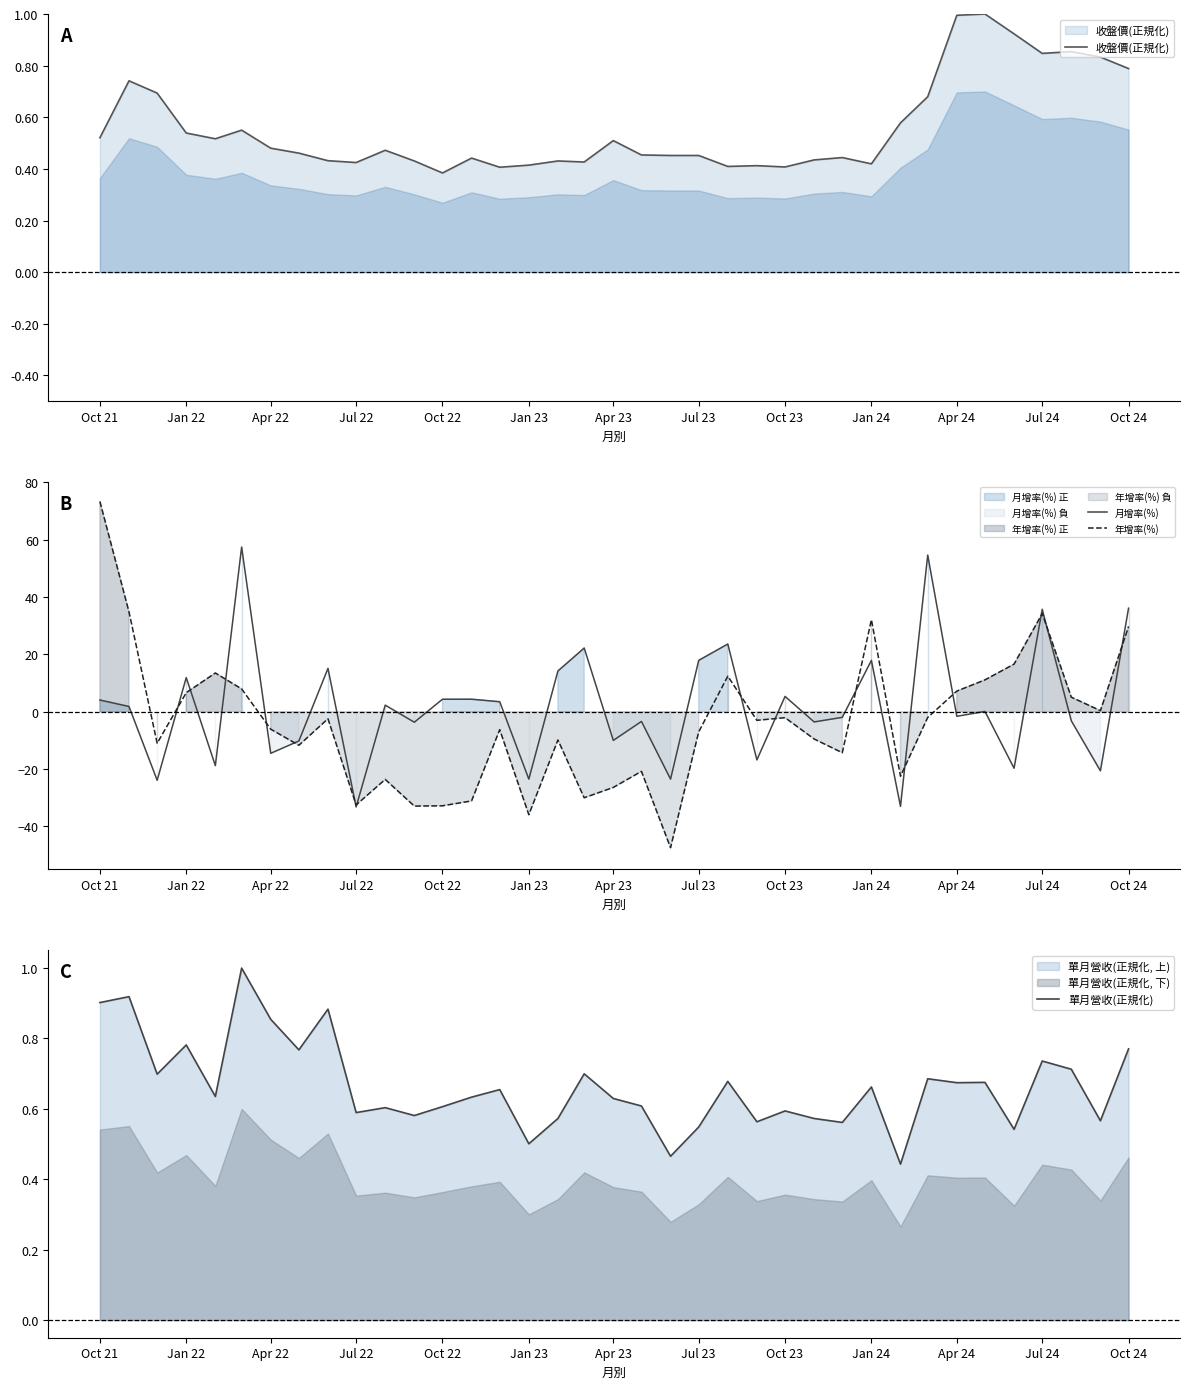

What is the average value of the 年增率(%) series?

-3.7